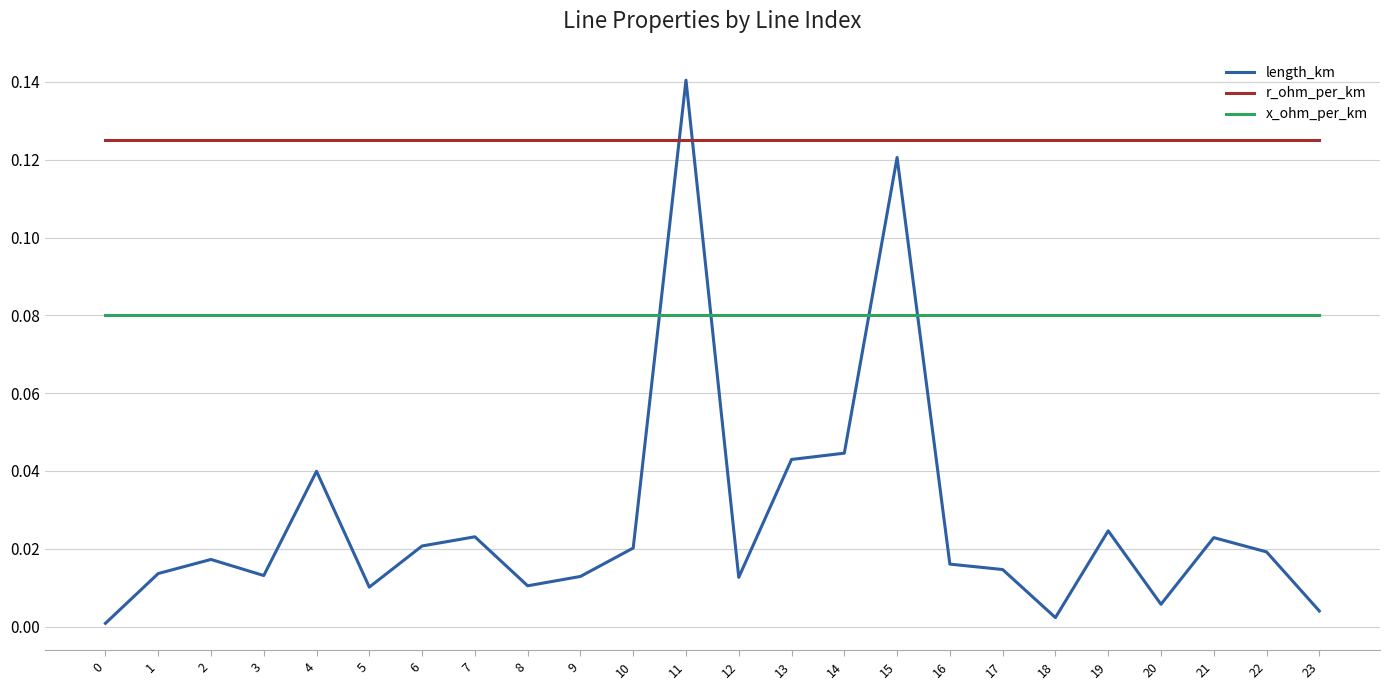

Between 10 and 18, which series saw the biggest shift?

length_km